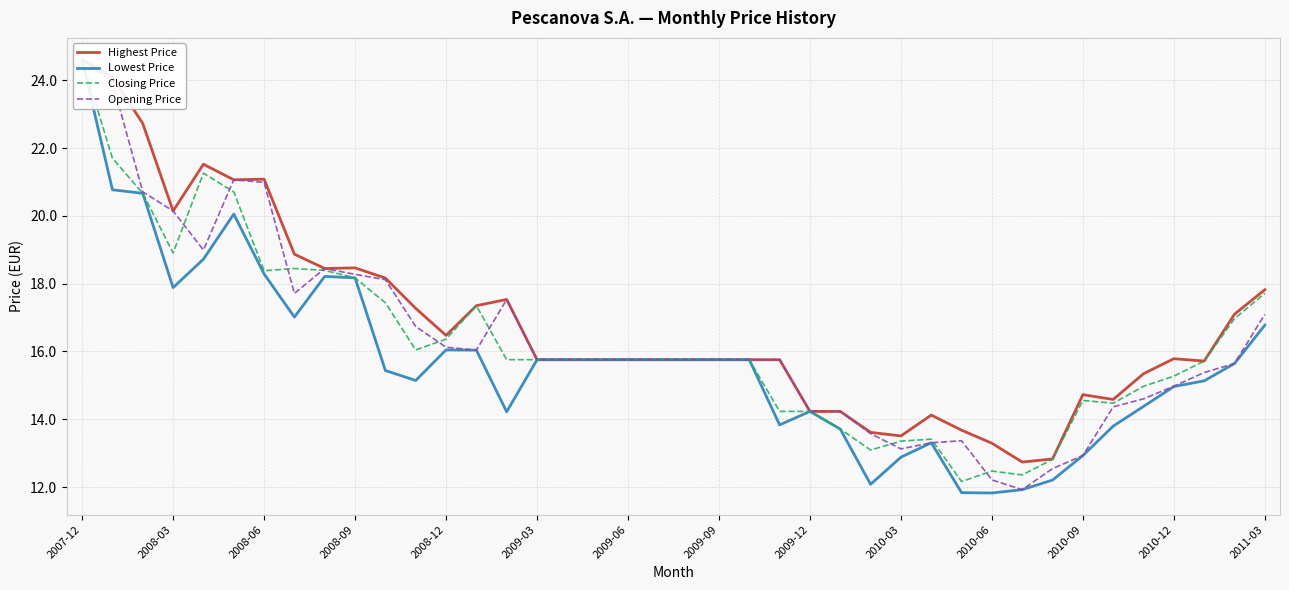

What are all the series names shown in the legend?

Highest Price, Lowest Price, Closing Price, Opening Price